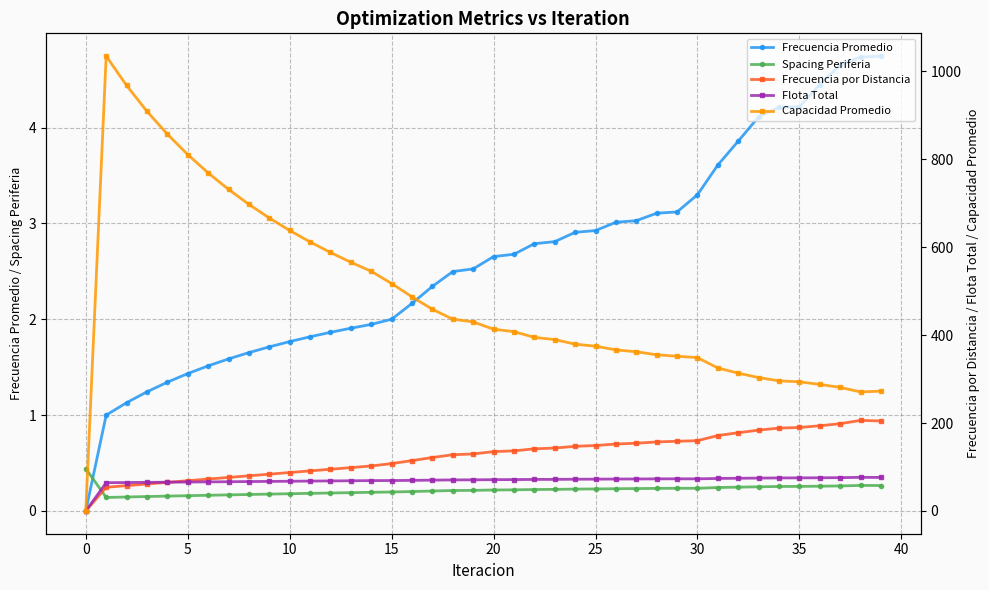

True or false: Frecuencia por Distancia and Capacidad Promedio intersect in this chart.

False